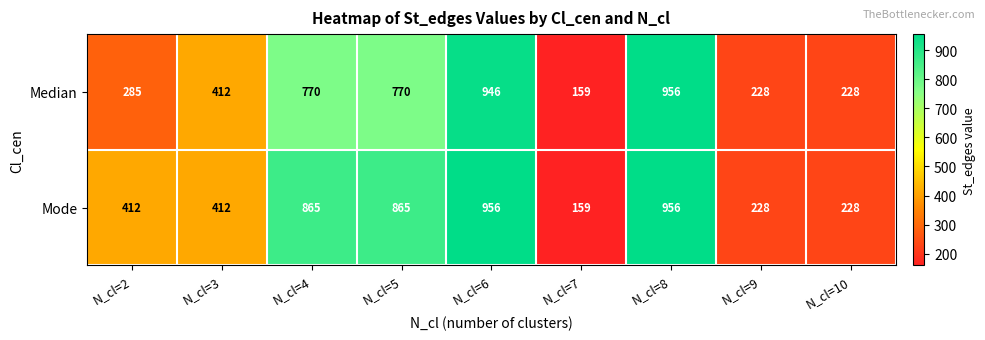

What is the approximate value of Median at N_cl=5, to the nearest 100?

800